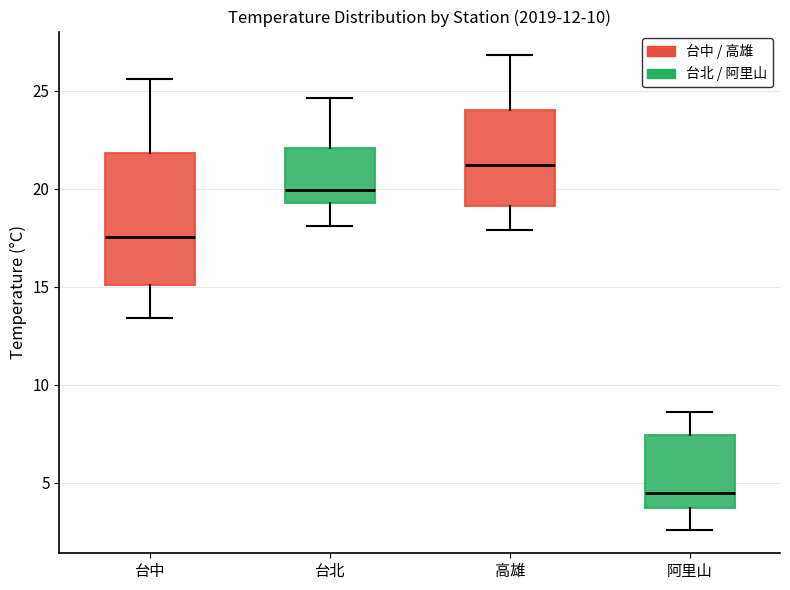

Where is the upper edge of the box for 阿里山 on the y-axis? The values are not printed on the chart, so give them approximately, as read against the axis.

7.5